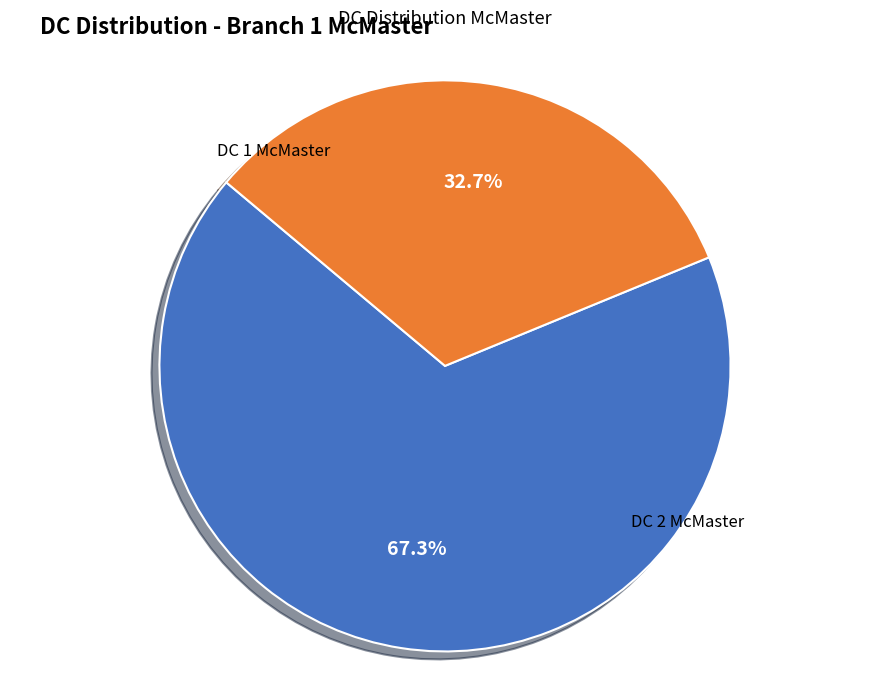

Is there a majority slice in this chart?

Yes